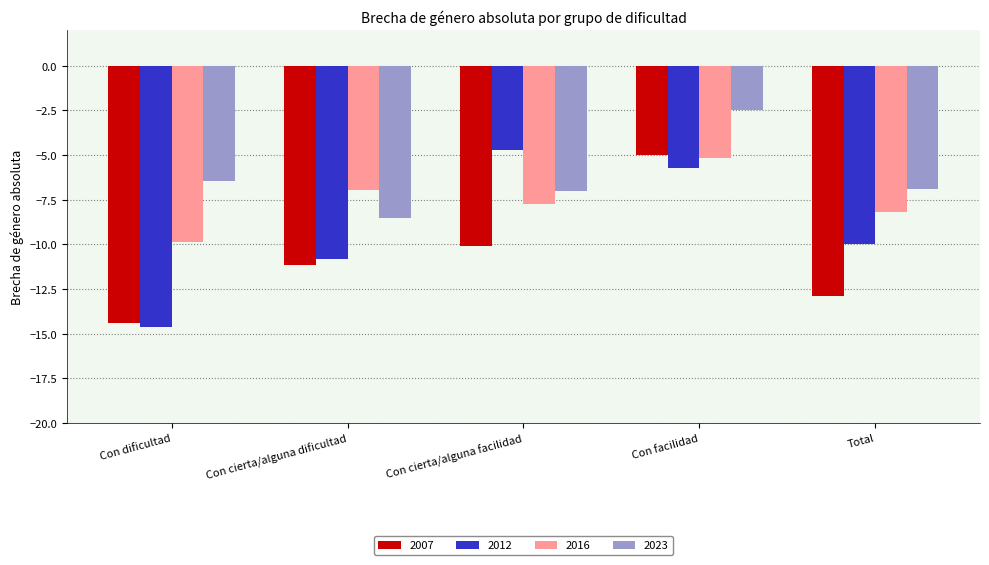

What is the difference between the maximum and second lowest values in the 2012 series?

6.1